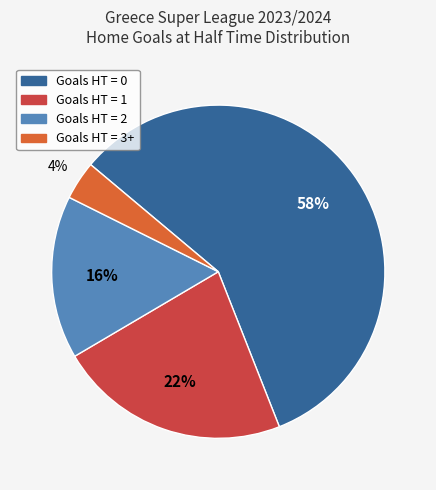

Is there any slice that represents more than half of the pie?

Yes